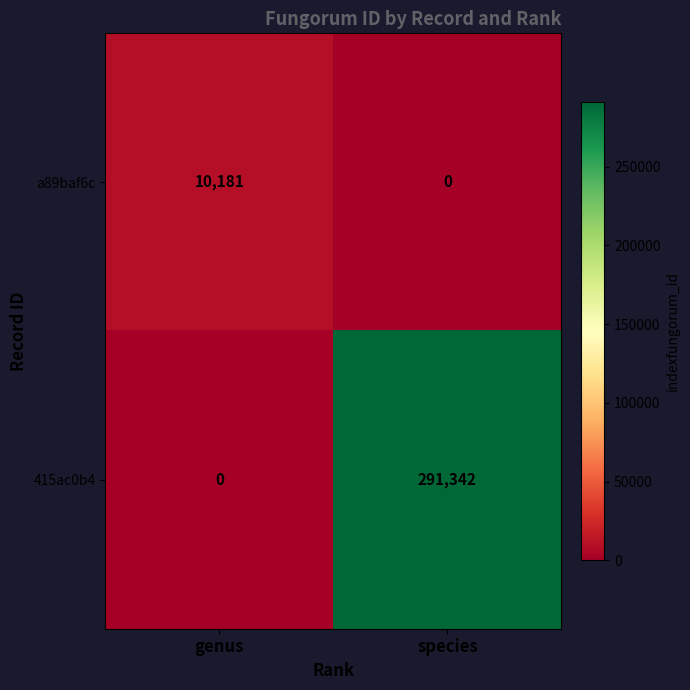

What is the difference between the highest and lowest values at genus?

10181